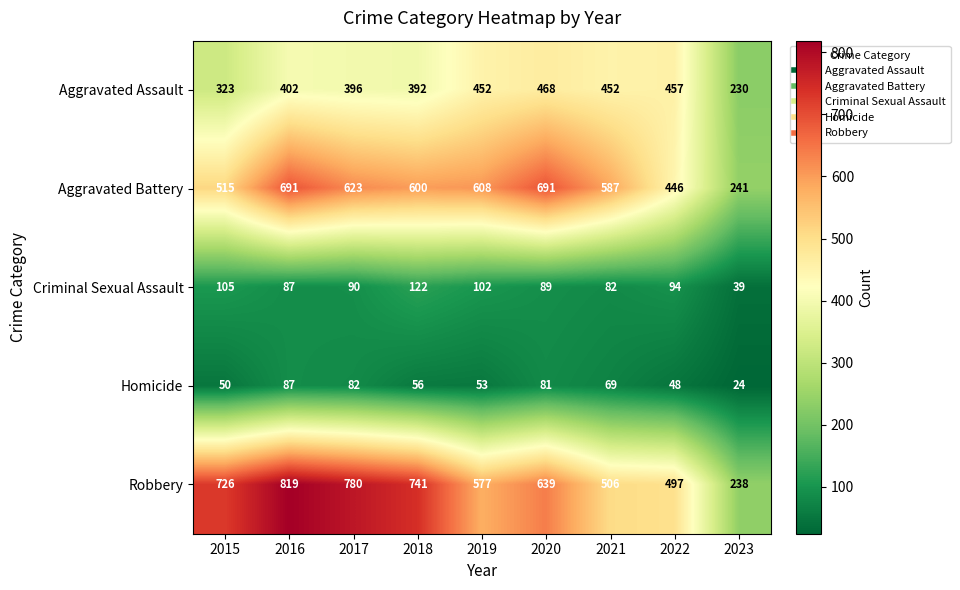

The value of Criminal Sexual Assault at 2016 is 87. True or false?

True